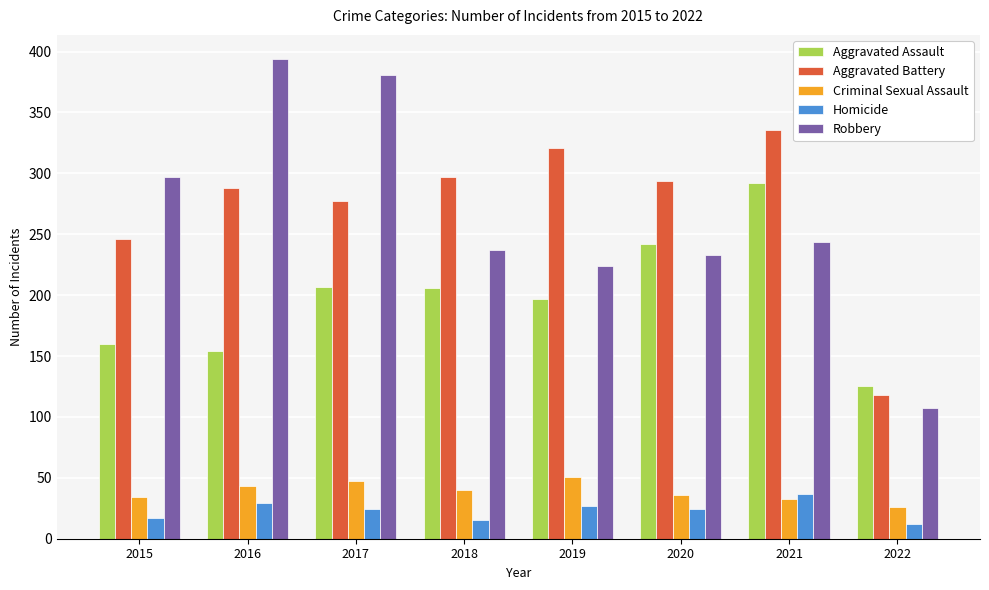

Read the Aggravated Battery value at 2022, to the nearest 10.

120